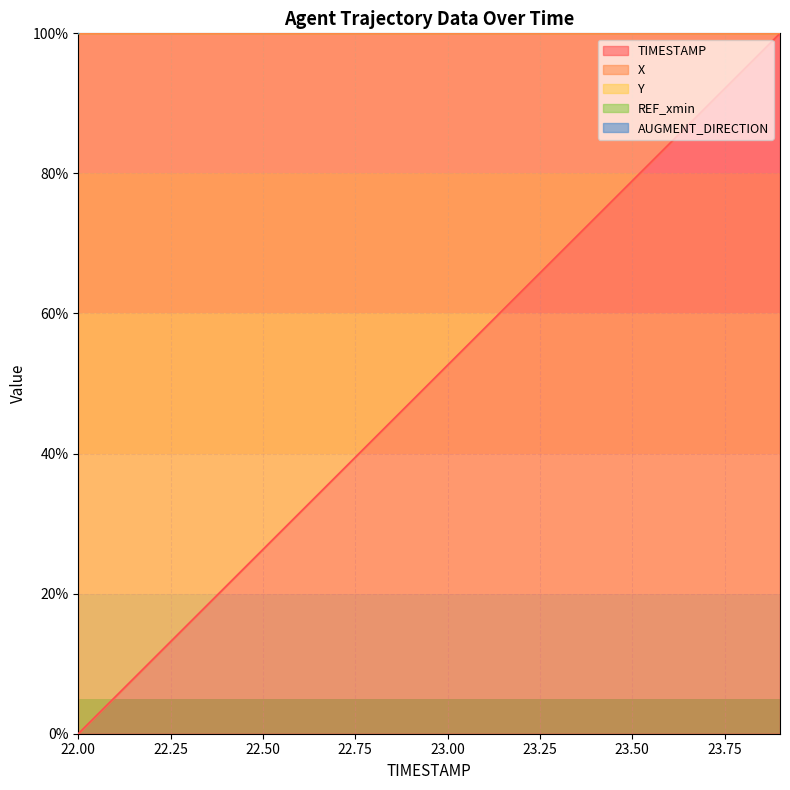

What is the maximum value for TIMESTAMP?

100.0